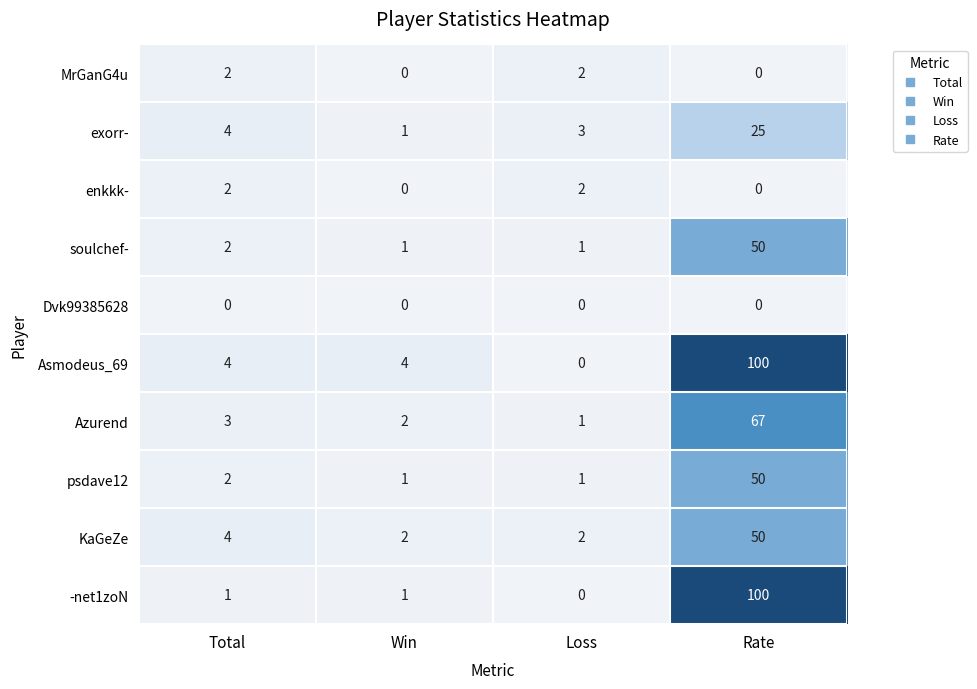

How many categories are shown in the chart?

4